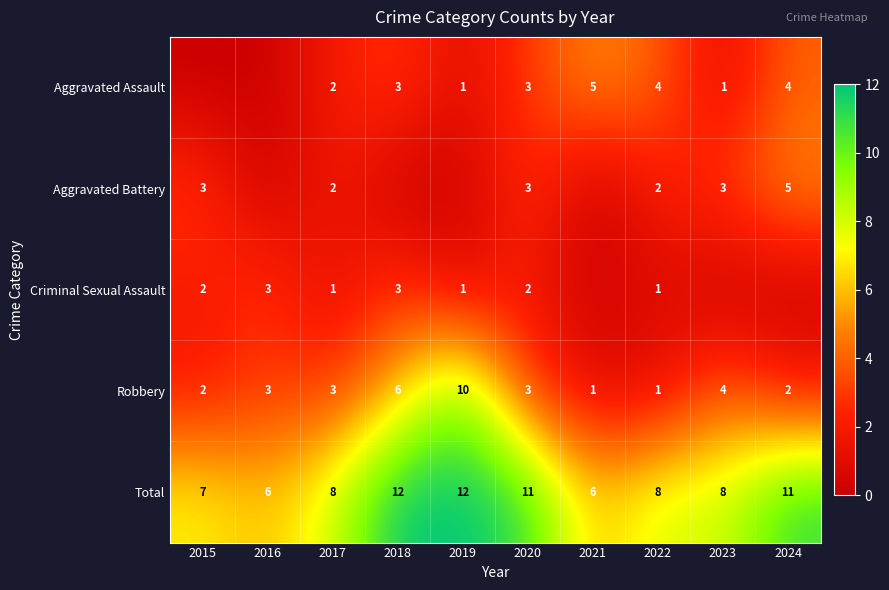

Between 2021 and 2017, which is larger?

2021